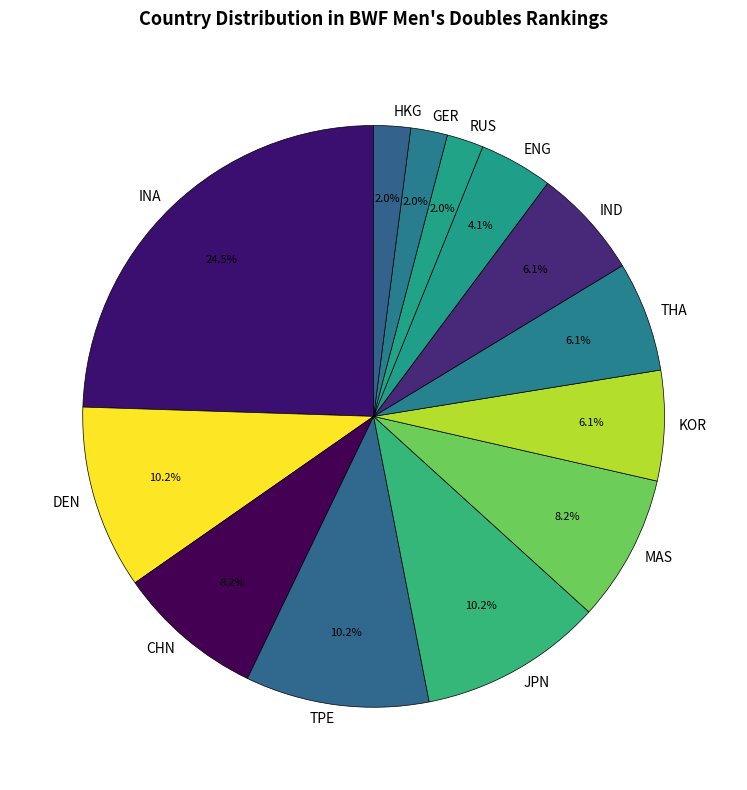

What is the ratio of the value at DEN to the value at IND?

1.7